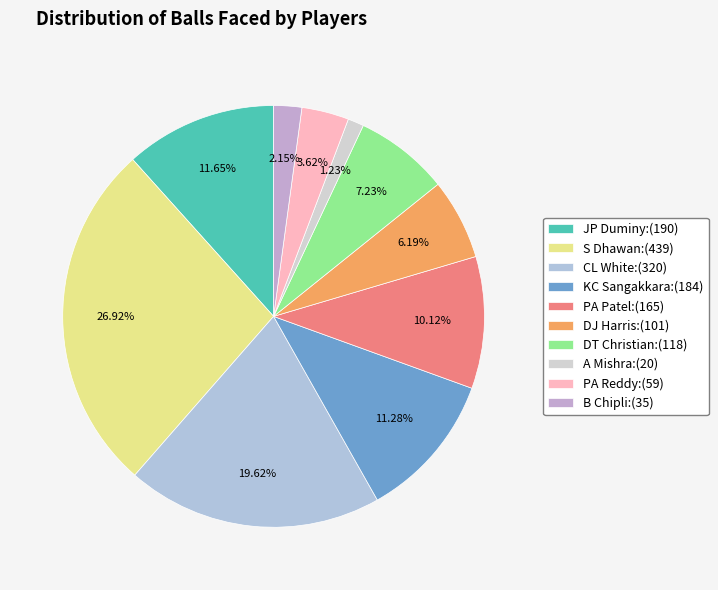

How many segments does this pie chart have?

10